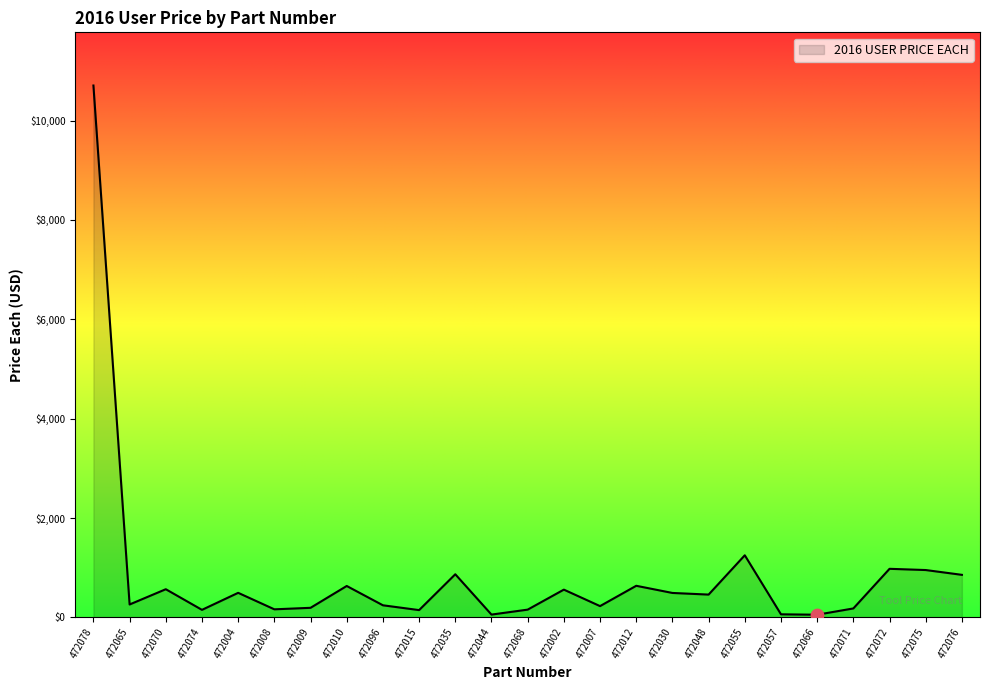

What is the change in value from 472068 to 472007?

+70.9